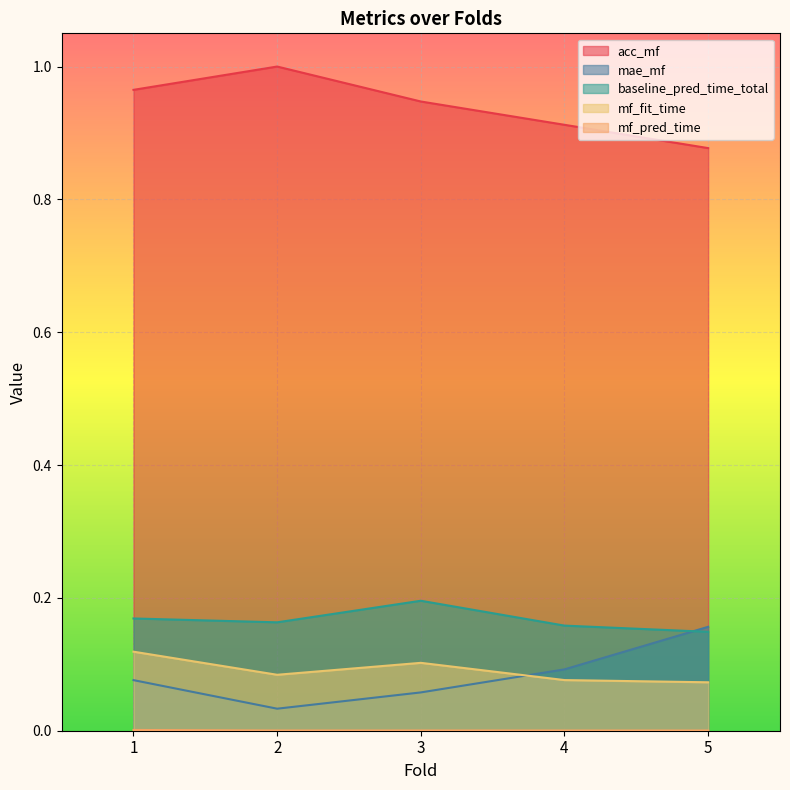

After their last crossing, which series has the higher values: baseline_pred_time_total or mae_mf?

mae_mf